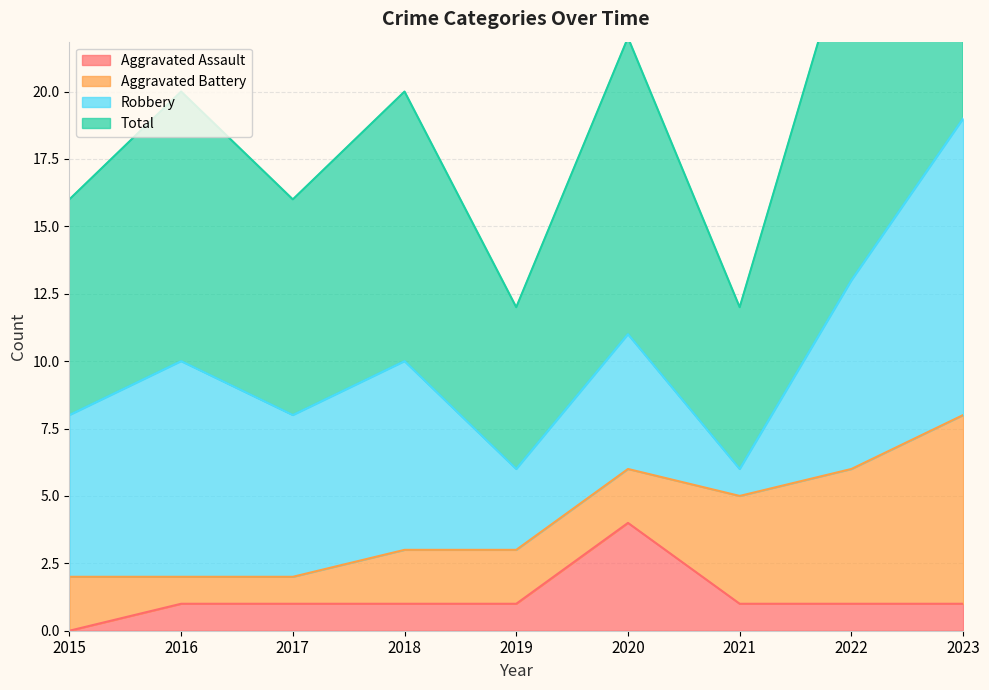

Is the value of Aggravated Assault at 2019 greater than the value of Total at 2019?

No